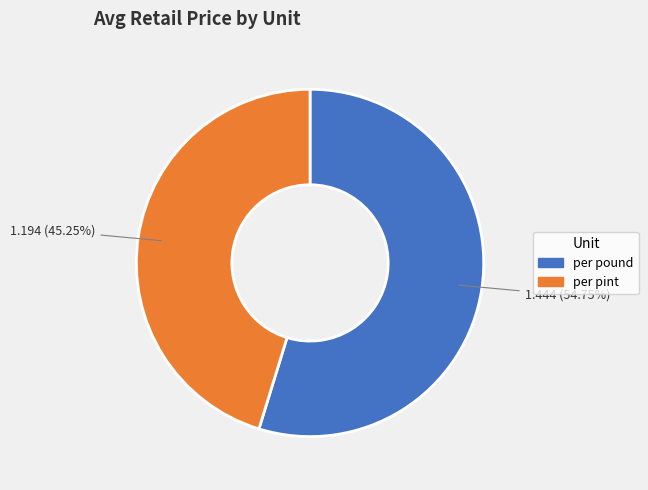

Which category accounts for the majority?

per pound